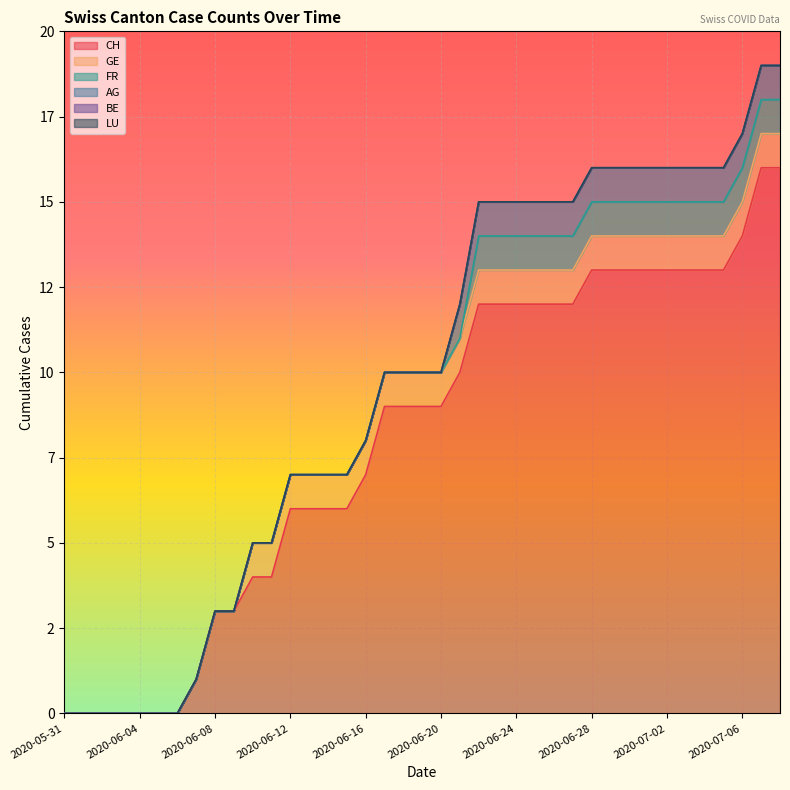

True or false: AG has a value of 1 at 2020-06-13.

False